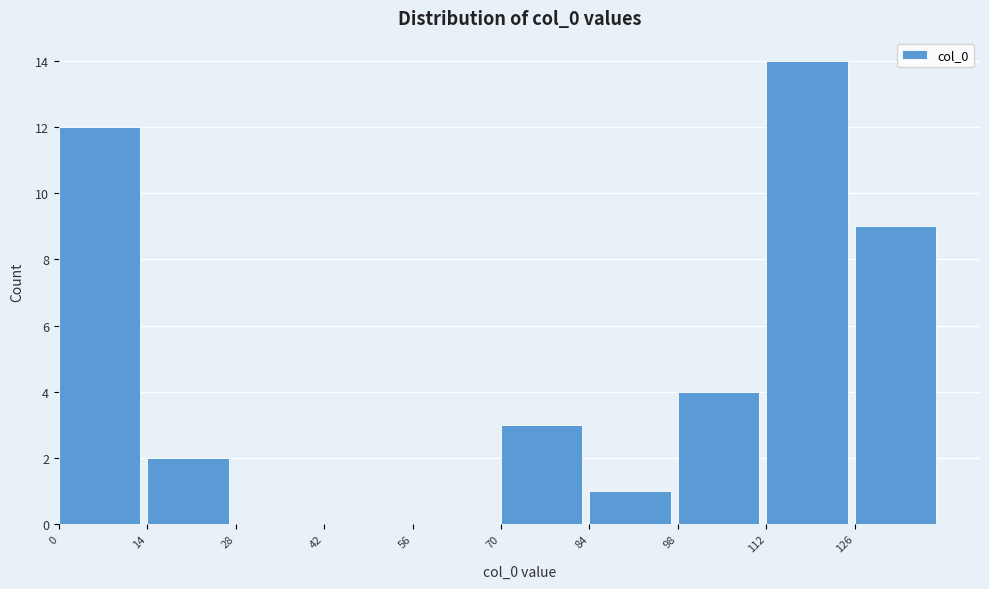

What is the height of the bar covering 14 to 28 on the x-axis? The values are not printed on the chart, so give them approximately, as read against the axis.

2